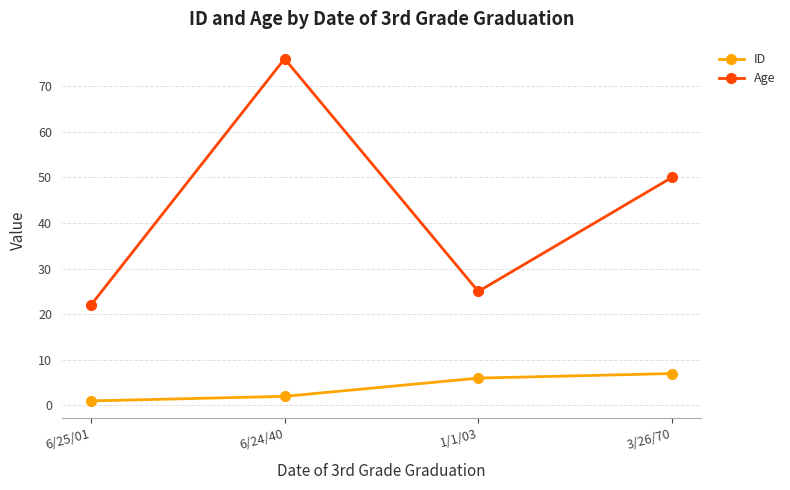

Which series has the largest range (max minus min)?

Age